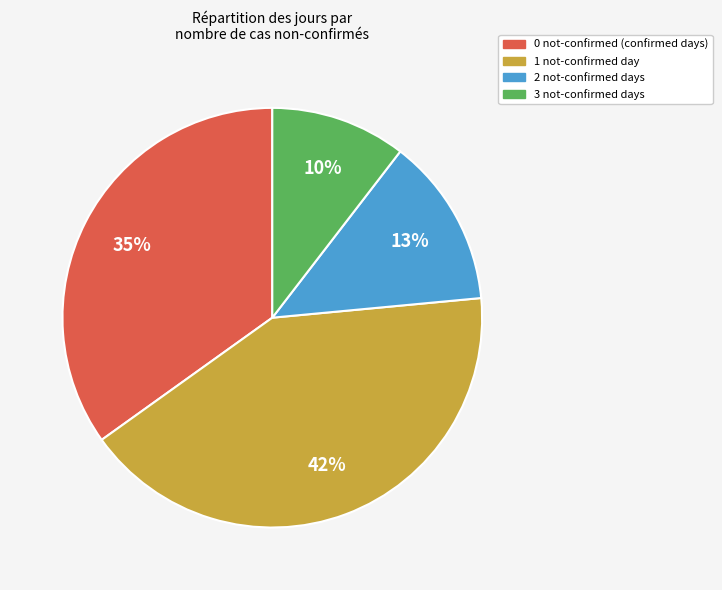

How many segments does this pie chart have?

4